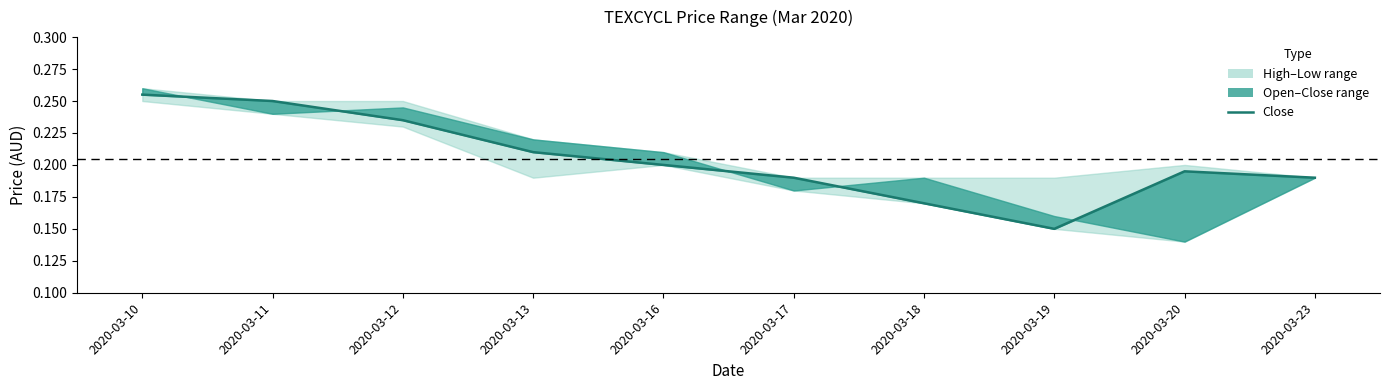

How many data points does each series have?

10